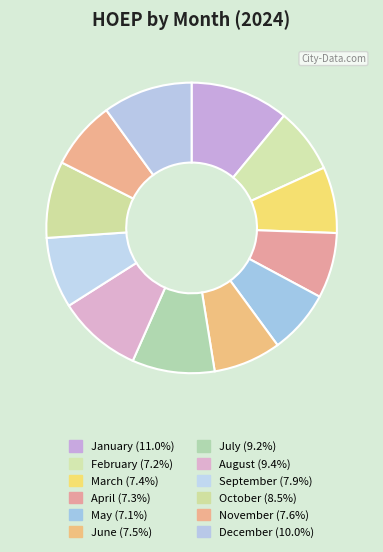

The August slice represents 9% of the pie. True or false?

True